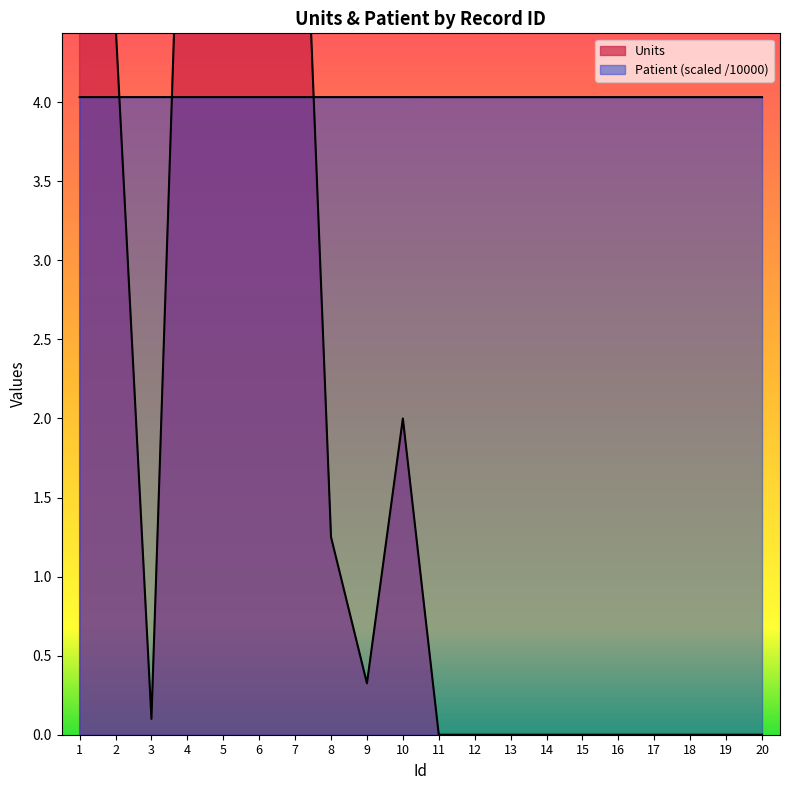

What is the lowest value of the Patient series?

4.0